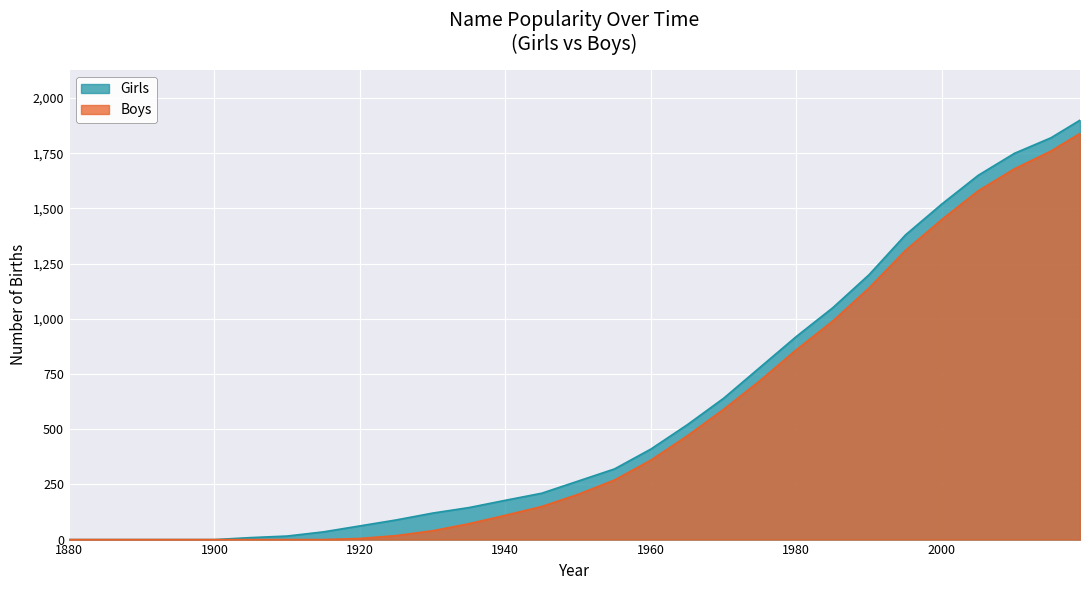

Which series changed the most between 1885 and 1935?

Girls